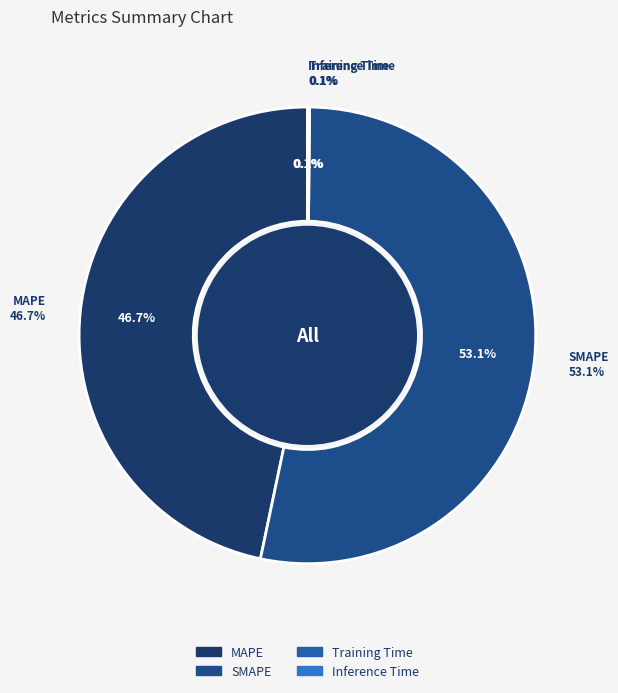

Which slice is the largest?

SMAPE